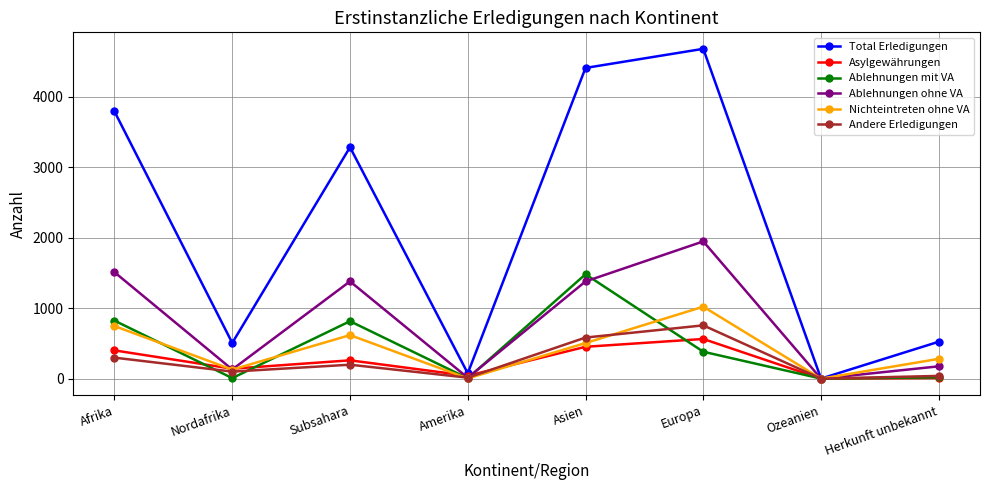

What is the maximum value for Nichteintreten ohne VA?

1021